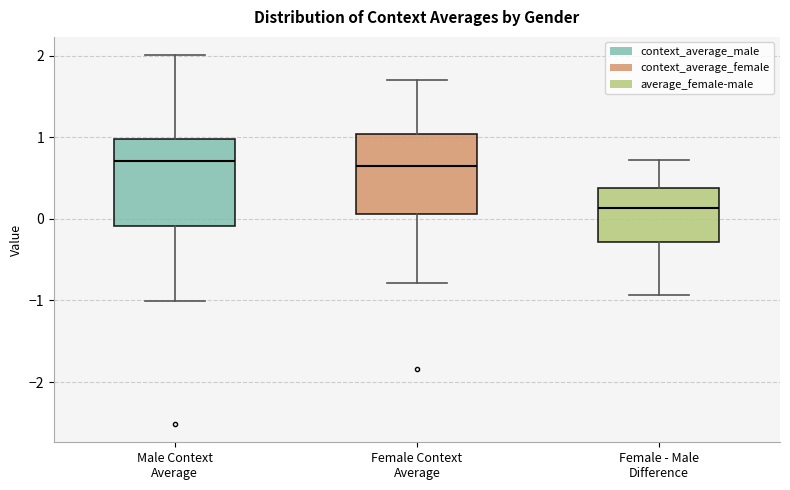

Reading left to right, transcribe this box plot: for each box, give where its median line is, the range the box spans, and where its two whiskers end, as read against the y-axis. The values are not printed on the chart, so give them approximately, as read against the axis.

Male Context Average: median 0.7, box -0.1 to 1.0, whiskers -1.0 to 2.0
Female Context Average: median 0.6, box 0.1 to 1.0, whiskers -0.8 to 1.7
Female - Male Difference: median 0.1, box -0.3 to 0.4, whiskers -0.9 to 0.7